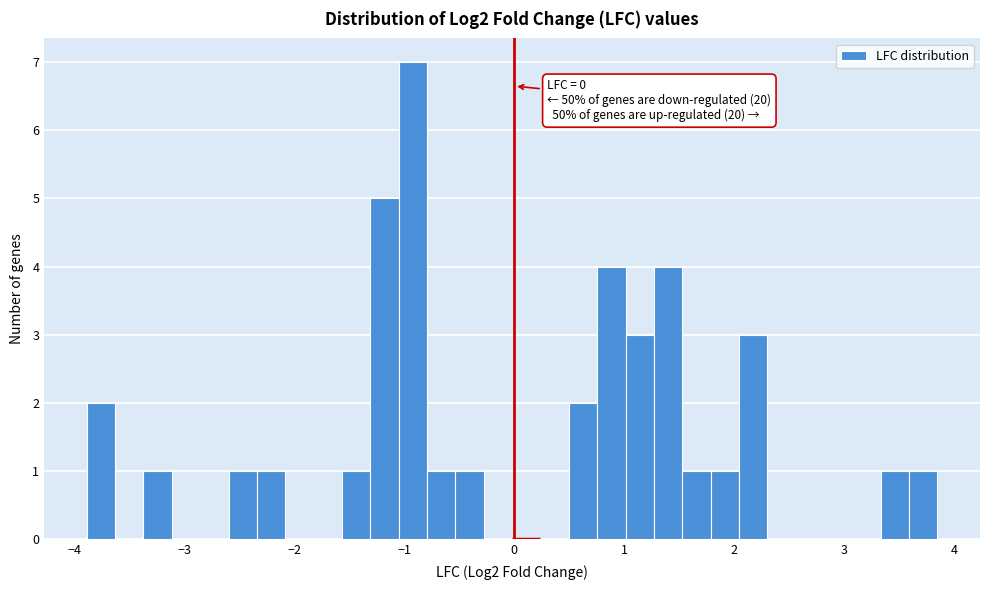

Around what value on the x-axis is the tallest bar? Give the approximate position of its centre, as read against the axis.

-0.9